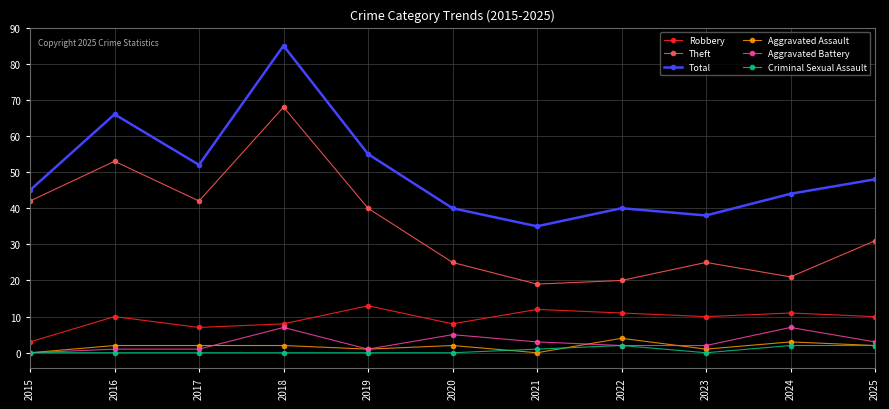

What is the total value across all series at 2019?

110